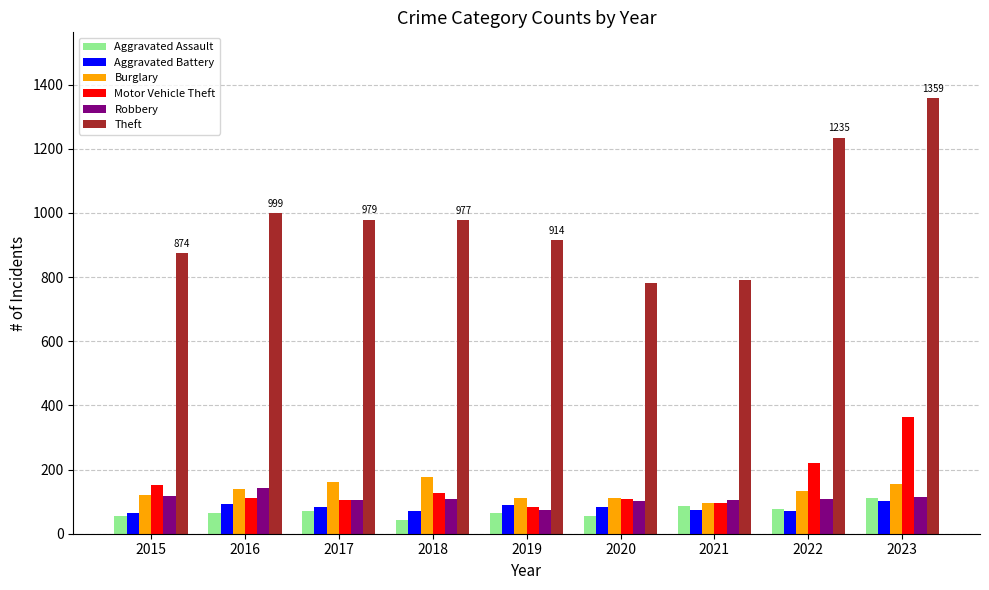

What is the difference between the highest and lowest values at 2017?

907